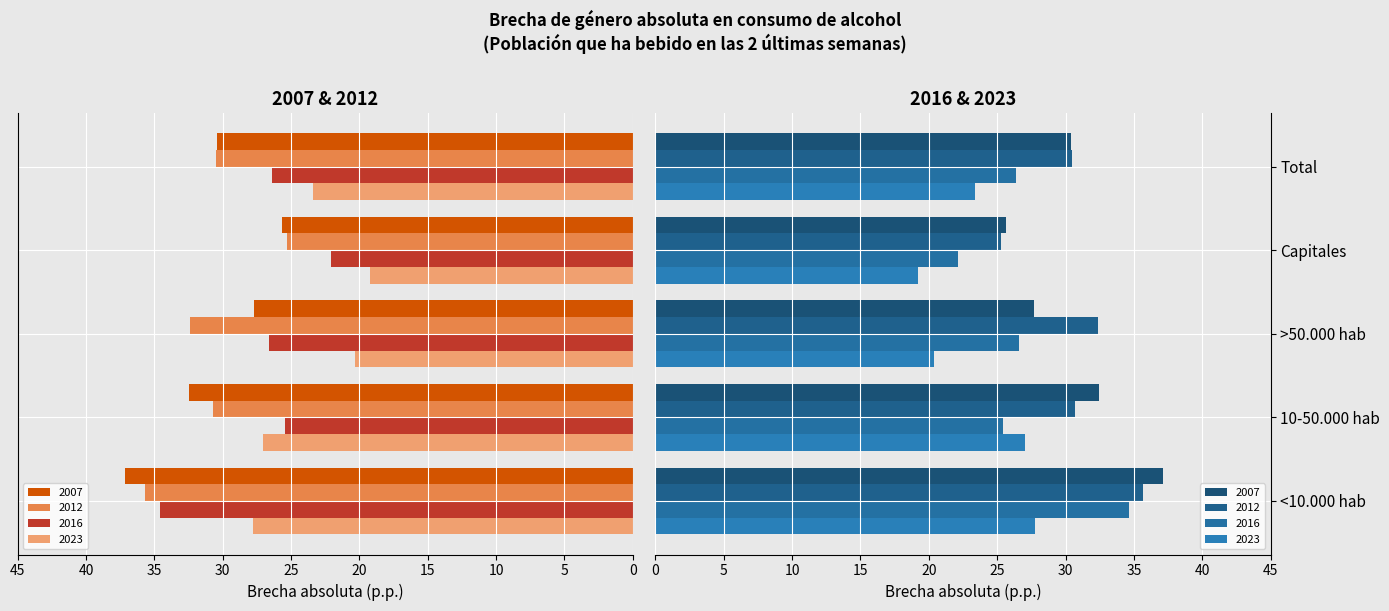

The value of 2012 at >50.000 hab is 32.4. True or false?

True